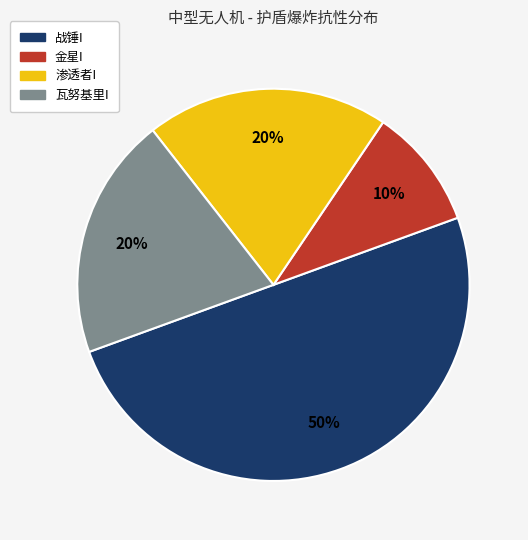

Which category has the biggest portion of the pie?

战锤I